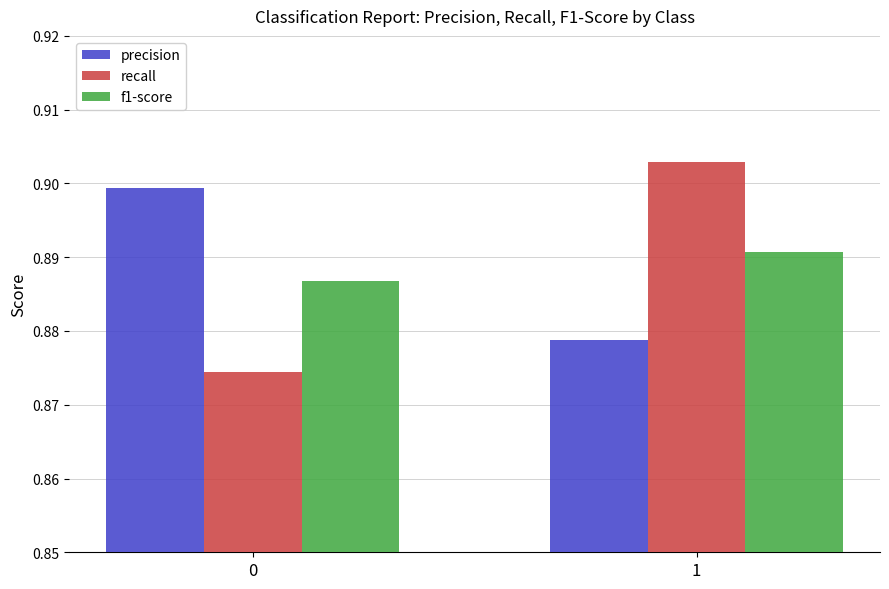

How many series are shown in this chart?

3